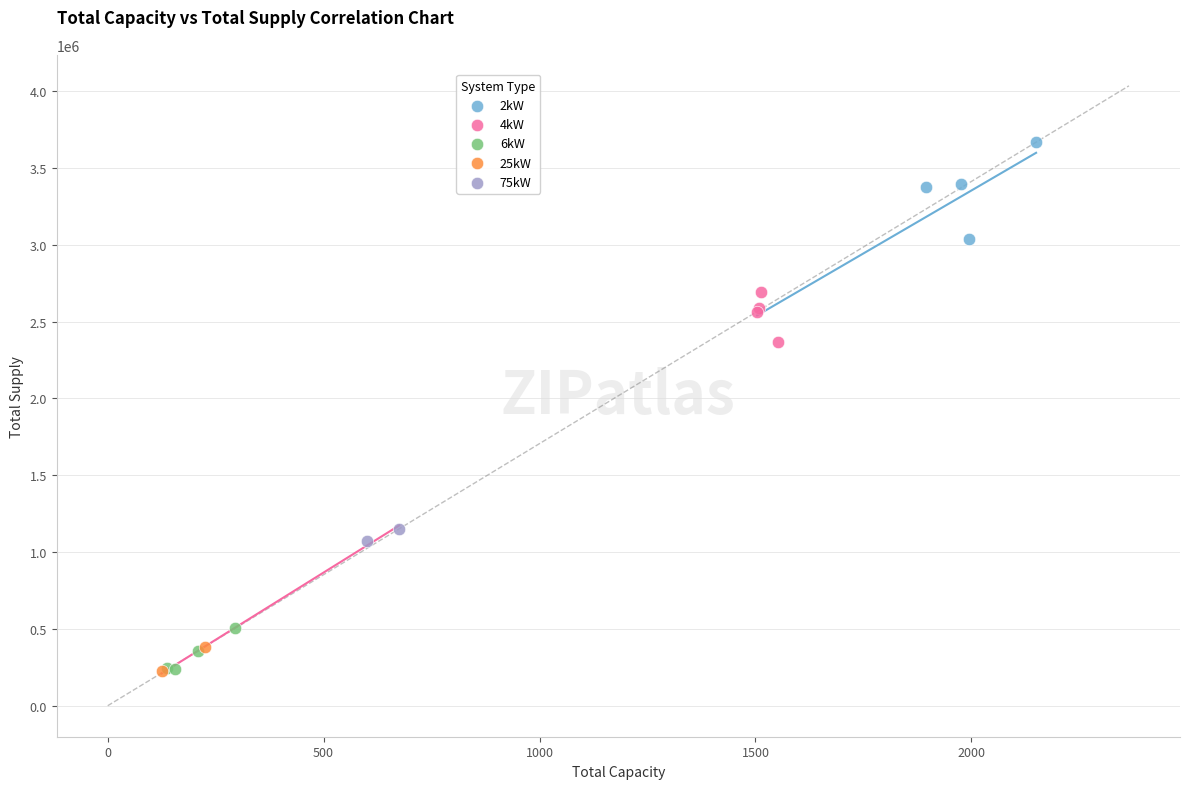

What are all the series names shown in the legend?

2kW, 4kW, 6kW, 25kW, 75kW